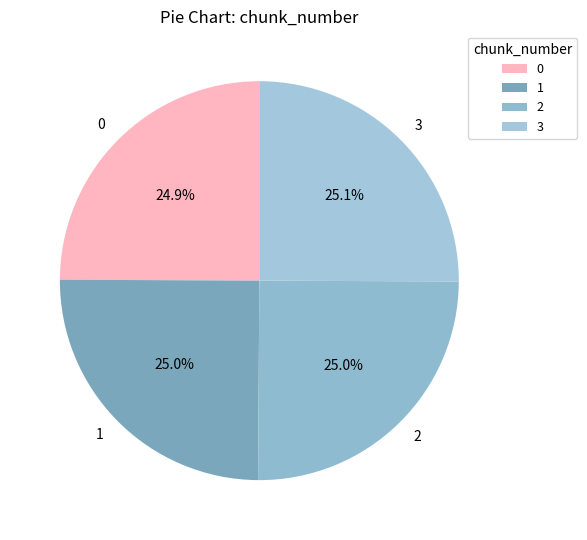

To the nearest percent, what is the average slice percentage?

25%